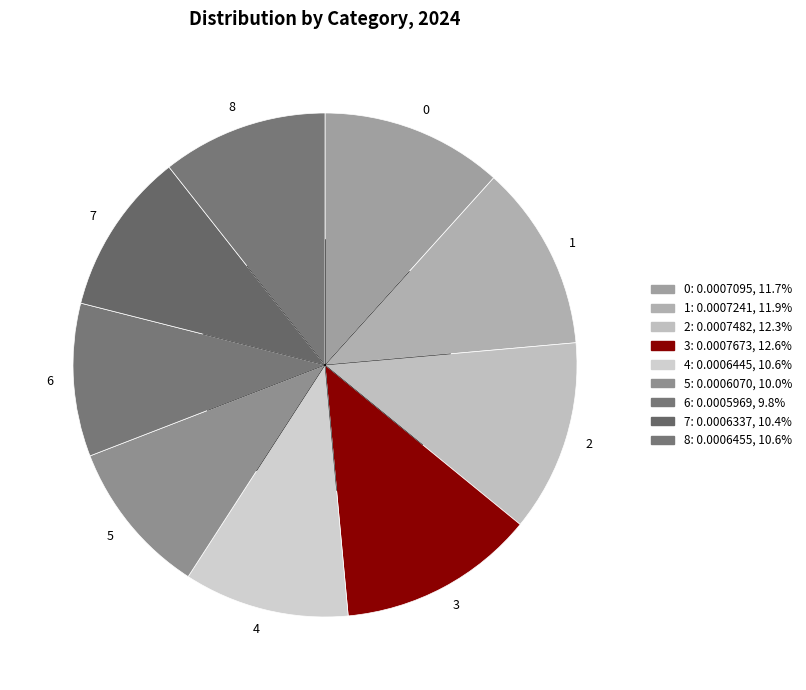

The 5 slice represents 10% of the pie. True or false?

True